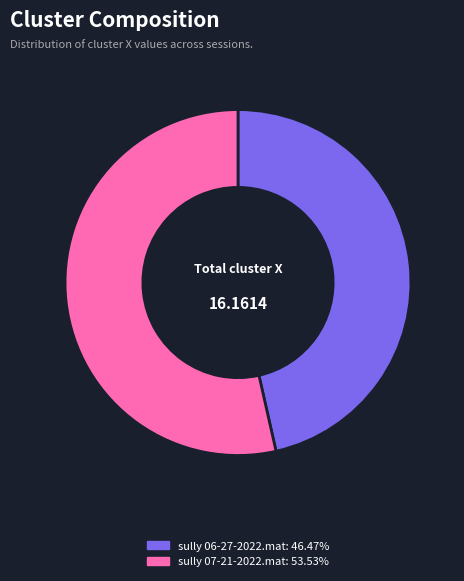

True or false: sully 06-27-2022.mat accounts for 46% of the total.

True